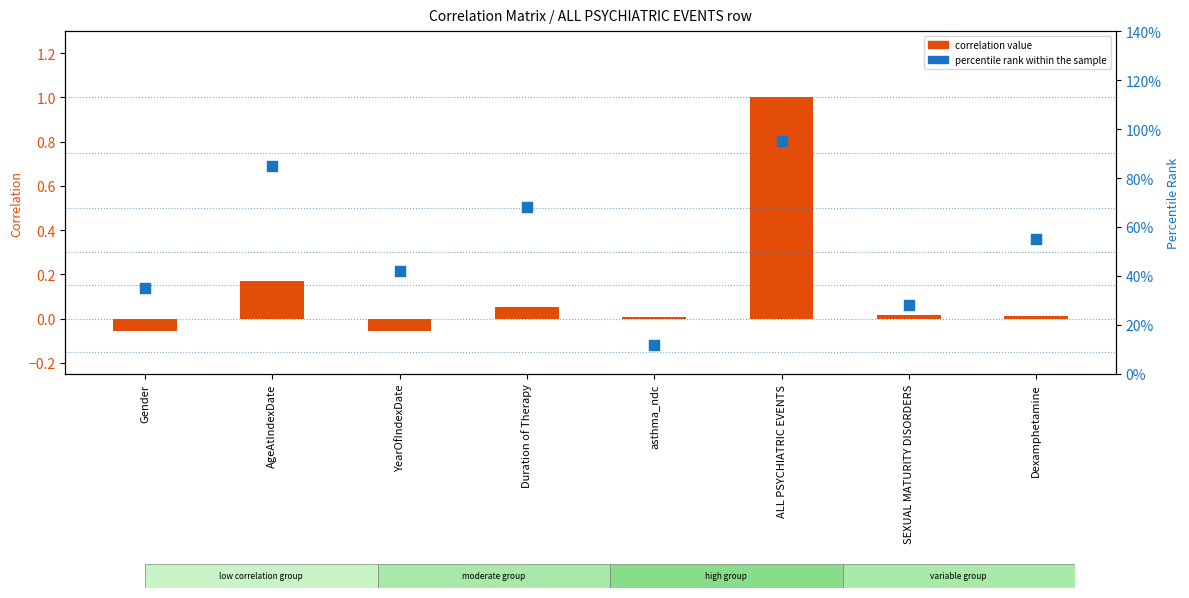

Which series has the widest spread of Y values?

correlation value